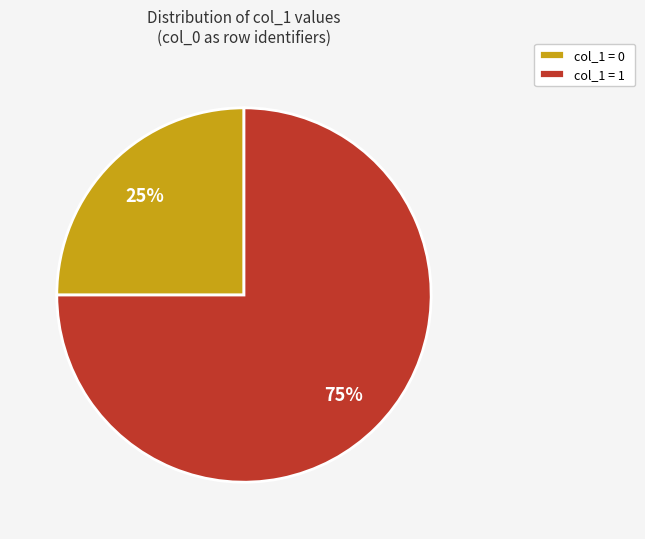

To the nearest percent, what is the difference between the largest and smallest slice percentages?

50%